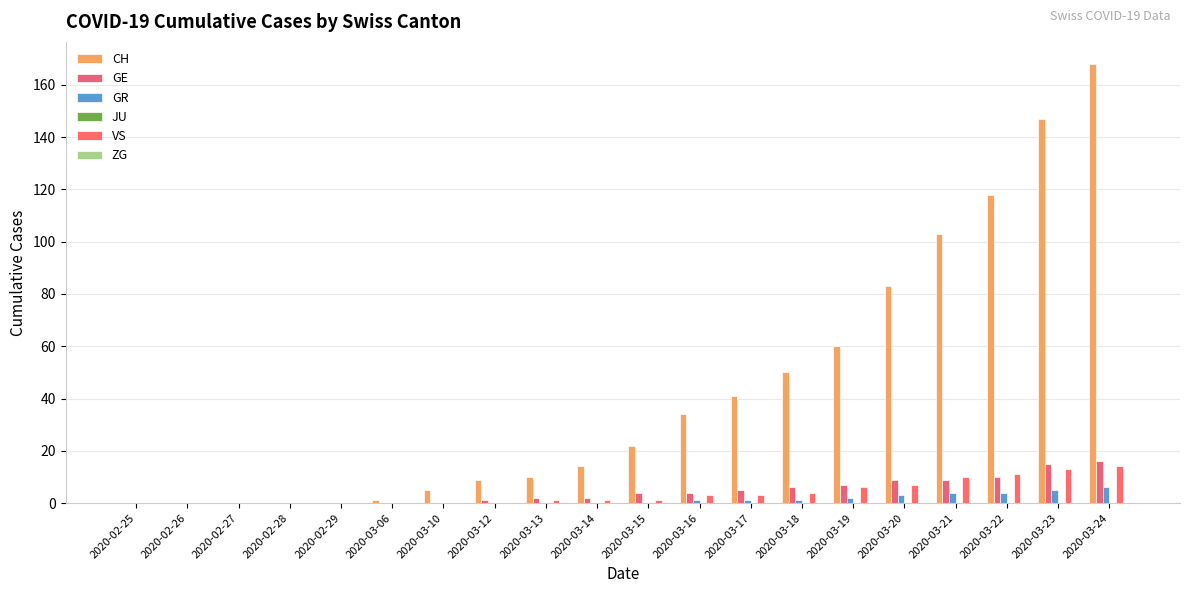

Are the bars horizontal?

No